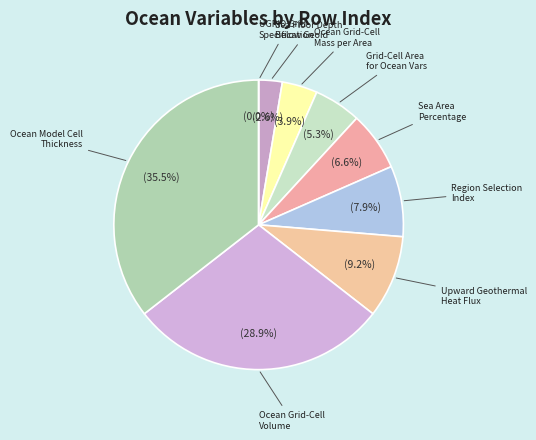

The Sea Area Percentage slice represents 7% of the pie. True or false?

True